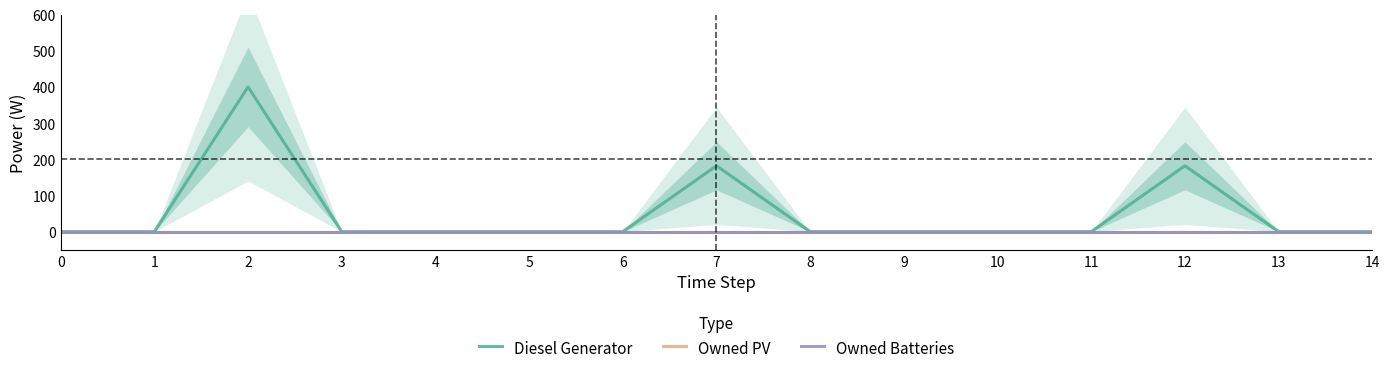

At which category is the sum across all series the highest?

2